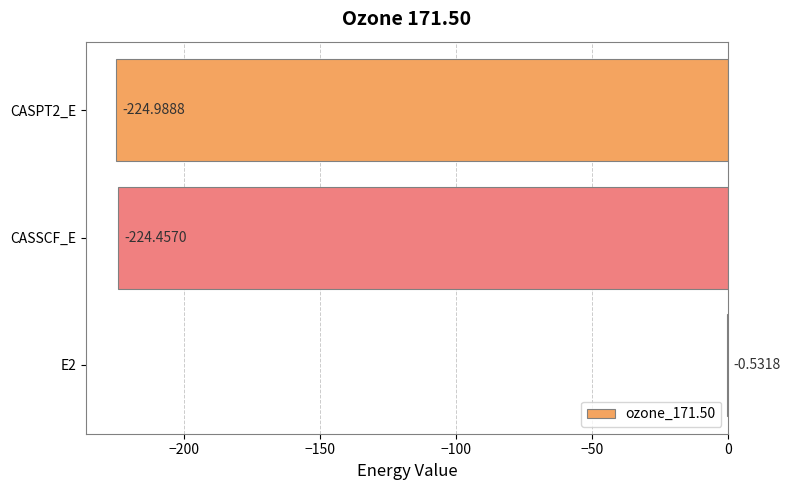

Between CASSCF_E and CASPT2_E, which is larger?

CASSCF_E